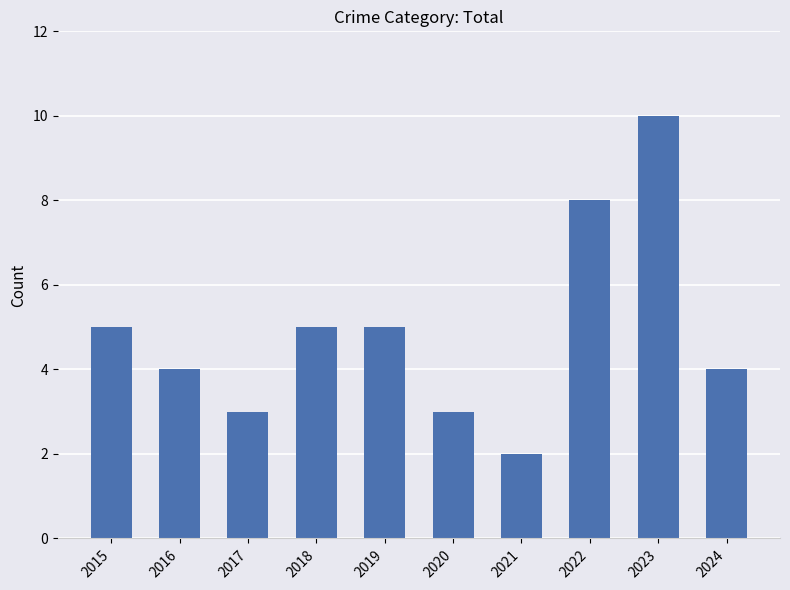

Which label corresponds to the largest value in the chart?

2023